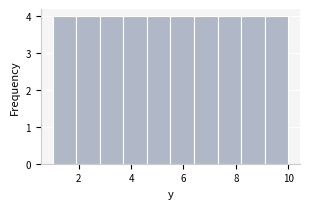

How tall is the bar that spans 9.1 to 10.0 on the x-axis? Neither the bar edges nor the heights are printed on the chart, so give them approximately, as read against the axes.

4